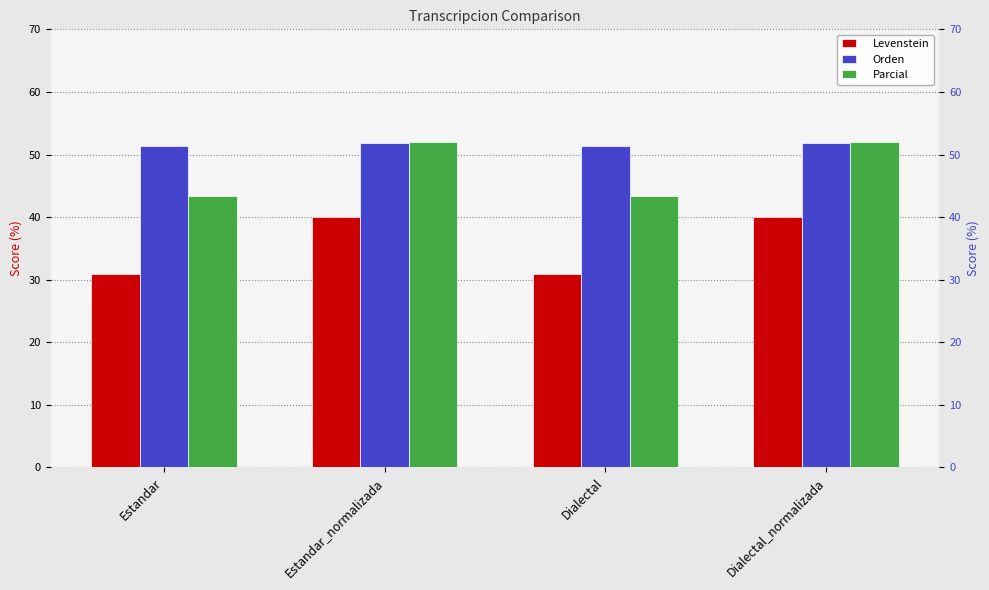

Rank the series at Dialectal_normalizada from highest to lowest value.

Parcial, Orden, Levenstein